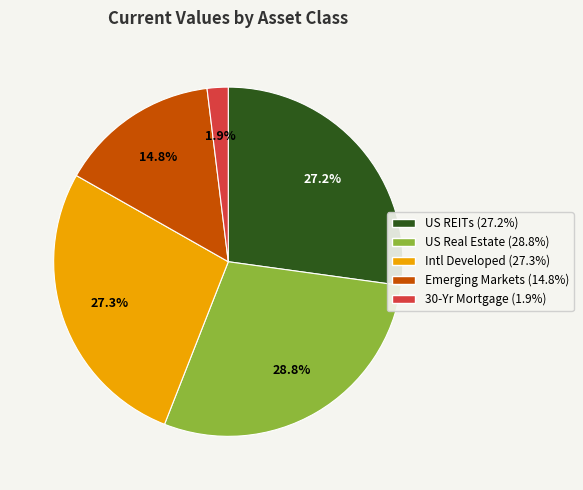

How many segments does this pie chart have?

5